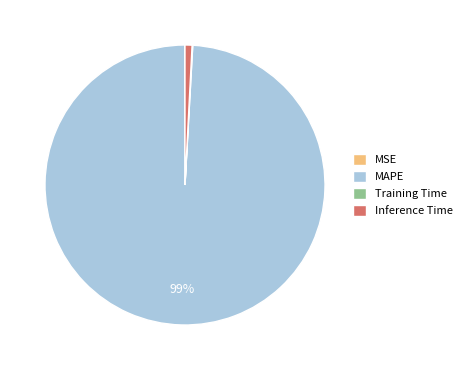

To the nearest percent, what is the difference between the largest and smallest slice percentages?

99%